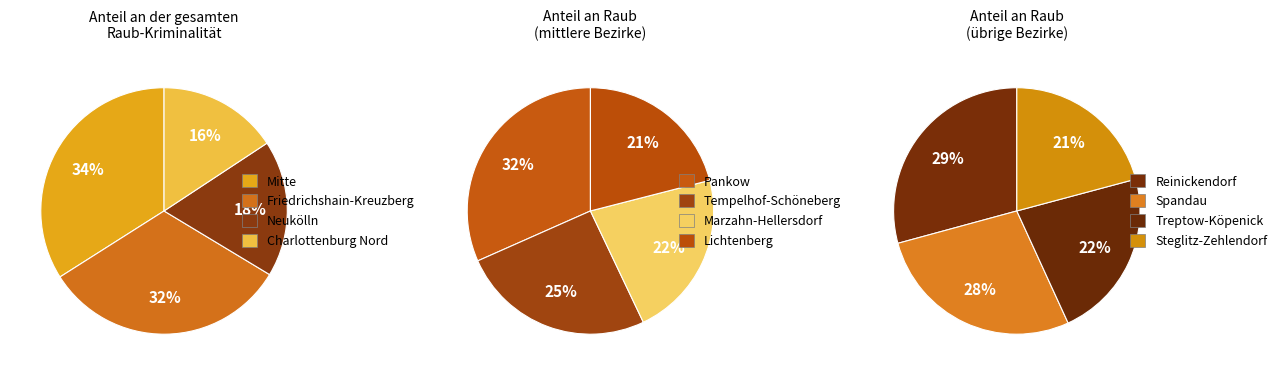

Which category has the smallest portion of the pie?

Steglitz-Zehlendorf